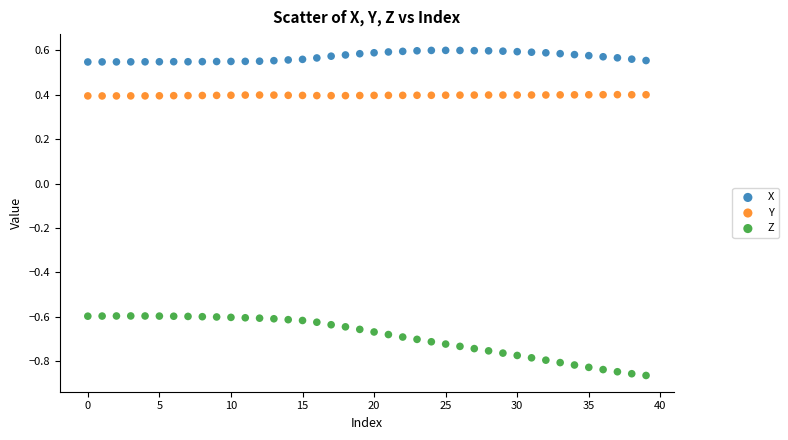

What are all the series names shown in the legend?

X, Y, Z